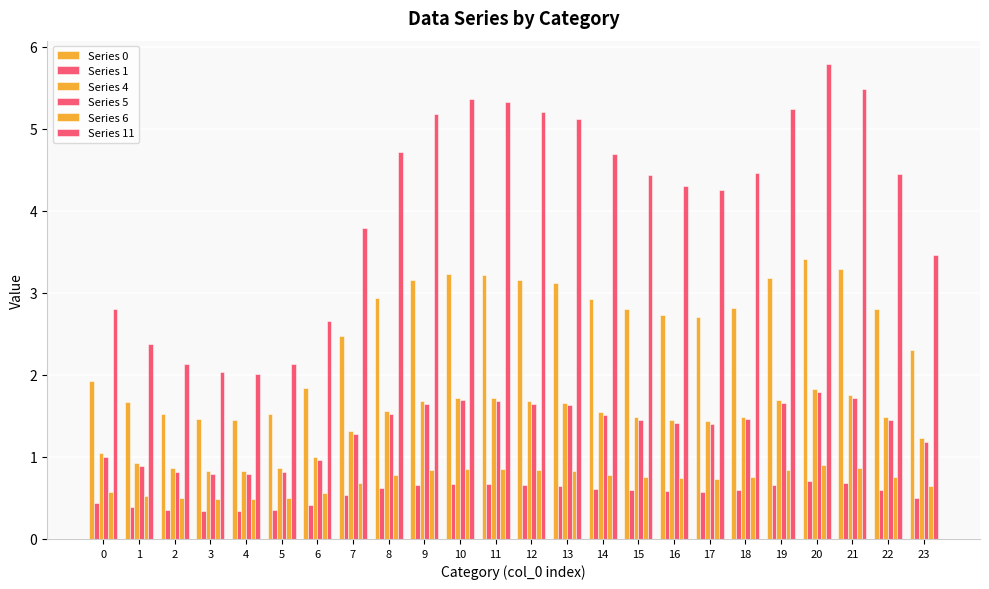

How many data points does each series have?

24